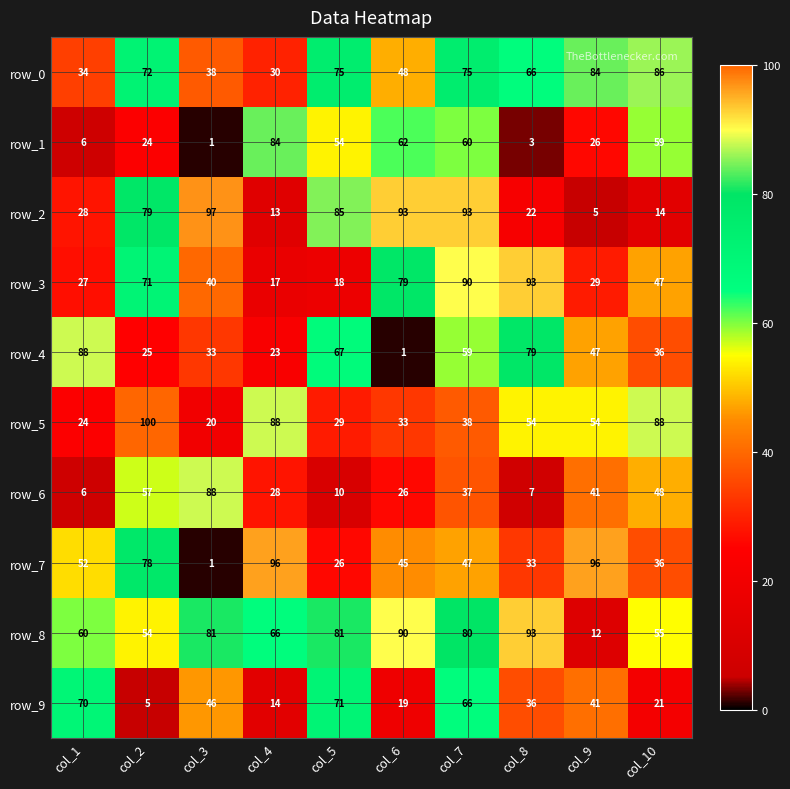

At which label is row_8 closest to 52?

col_2